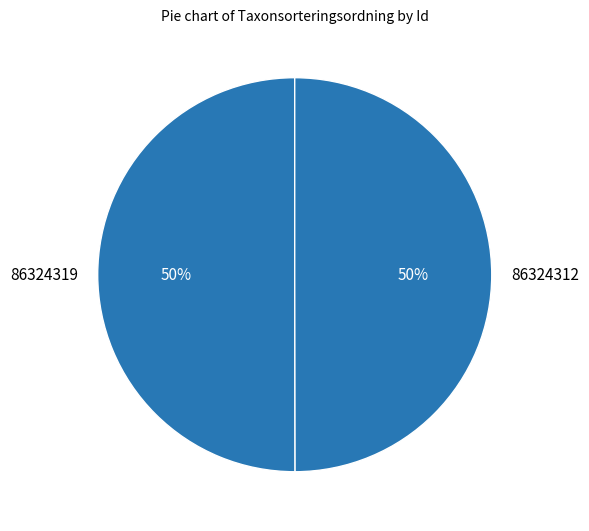

Count the number of slices in the pie.

2